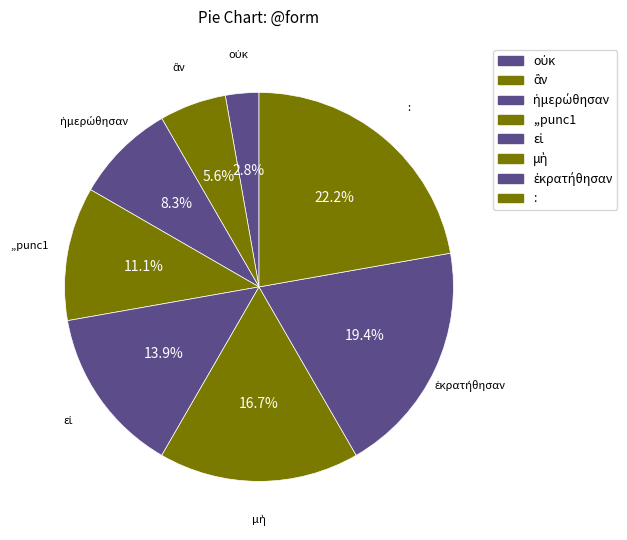

What is the change in value from ἡμερώθησαν to :?

+5